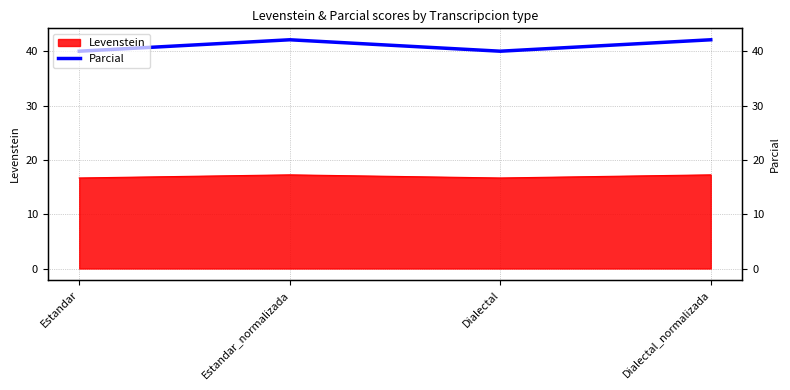

How many data points are above 42?

2